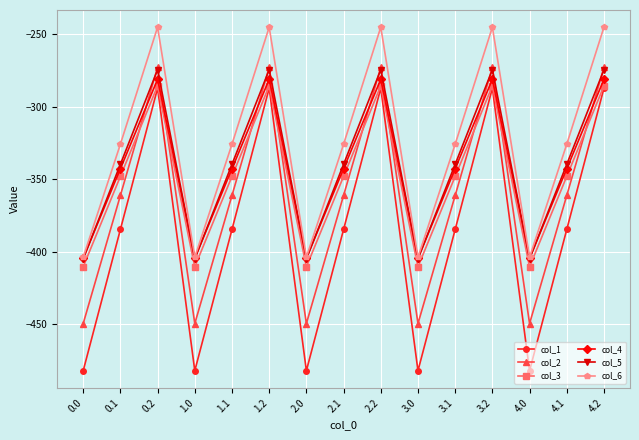

Is the value of col_2 at 2.0 greater than the value of col_1 at 2.0?

Yes